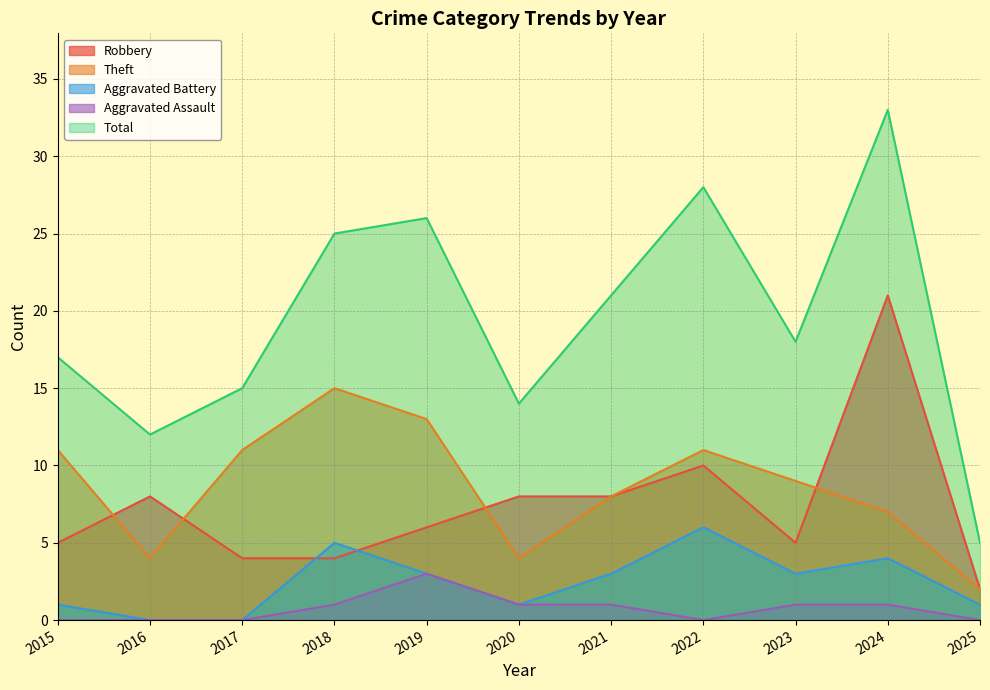

Does the chart have visible grid lines?

Yes